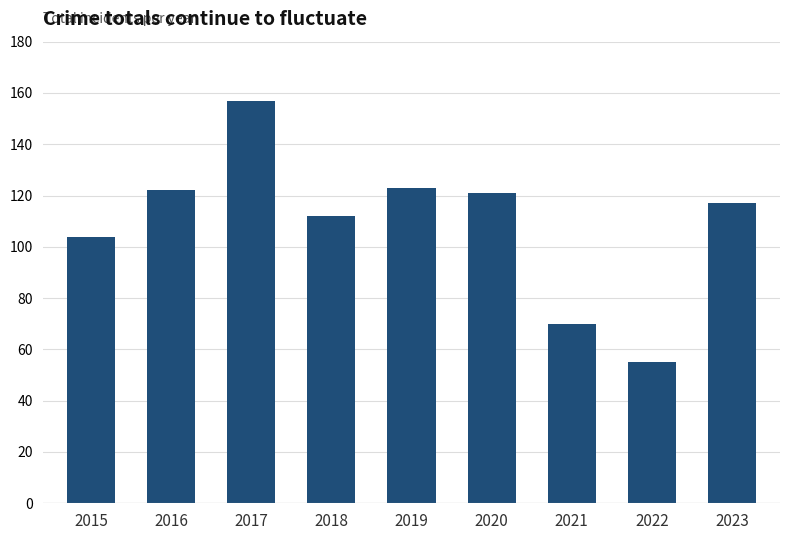

Does the chart contain stacked bars?

No